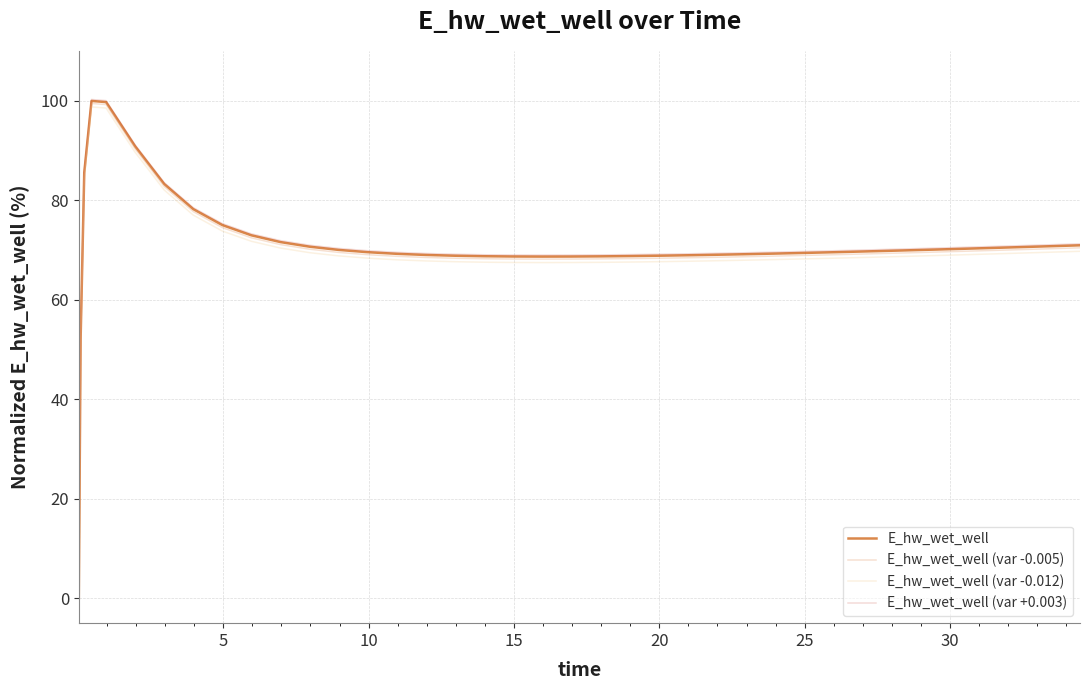

What is the difference between the maximum and second lowest values in the E_hw_wet_well series?

47.8